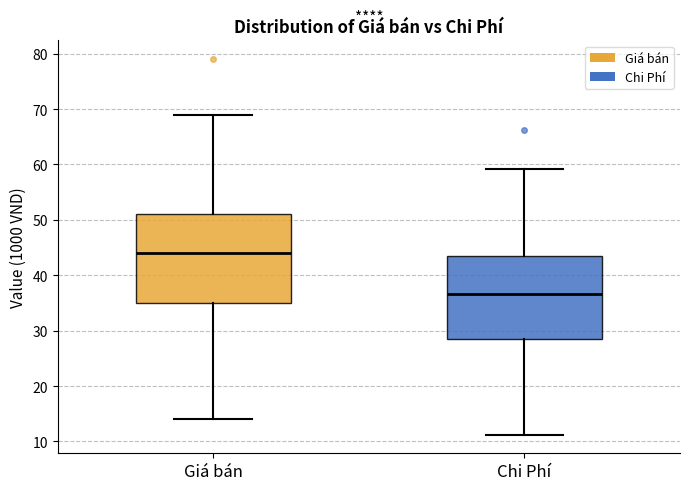

Which box has the highest median line?

Giá bán